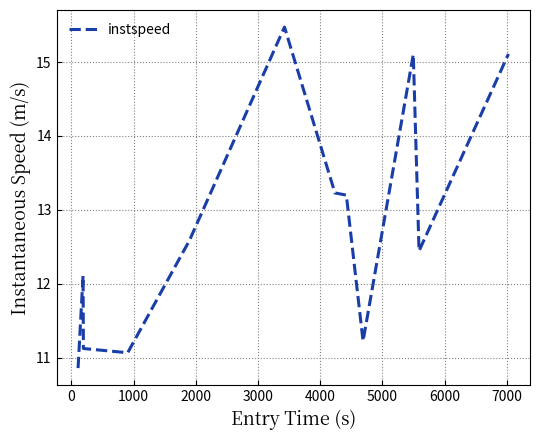

How many lines are shown in the chart?

1